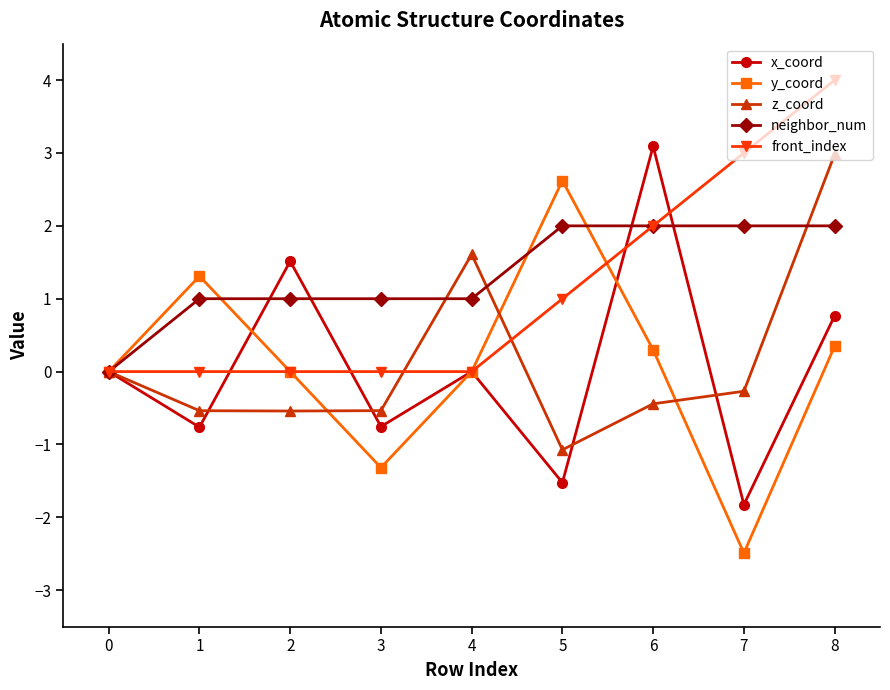

The x_coord series shows -1.8 at 7. True or false?

True